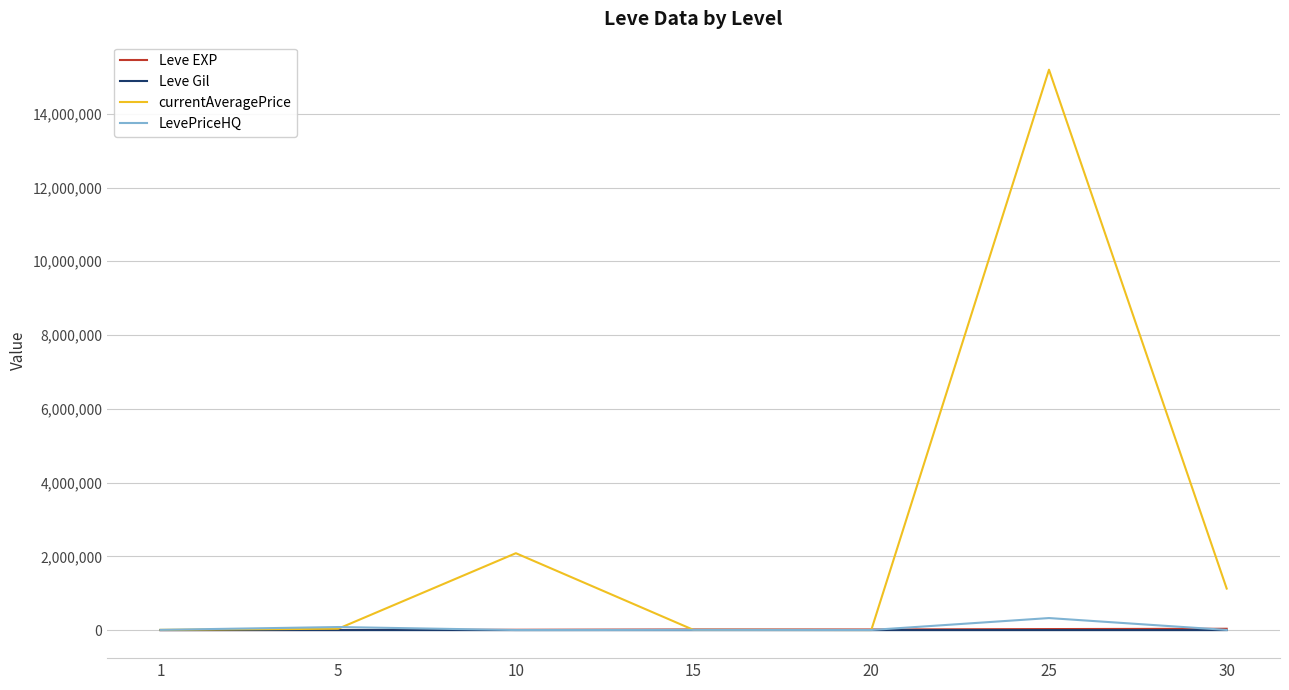

Count the number of categories in the chart.

7